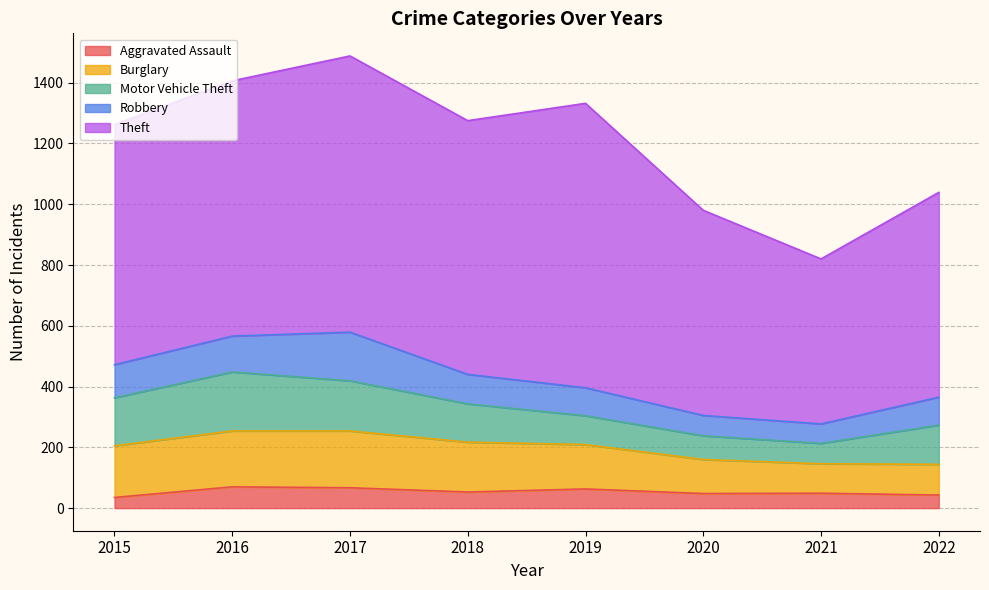

Reading left to right, what are all the values shown in this chart?

Aggravated Assault: 35	70	67	53	63	48	49	43
Burglary: 170	184	187	164	146	112	97	101
Motor Vehicle Theft: 158	194	165	126	95	78	67	129
Robbery: 109	118	160	97	92	67	64	92
Theft: 790	840	909	835	936	675	543	674